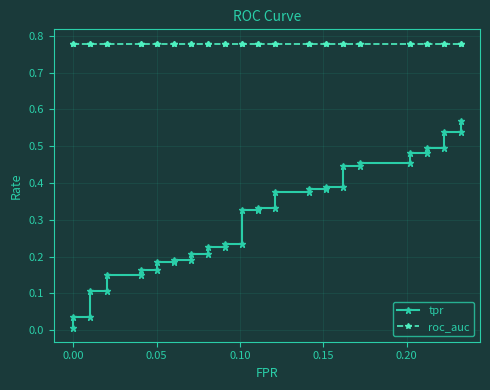

What are all the series names shown in the legend?

tpr, roc_auc